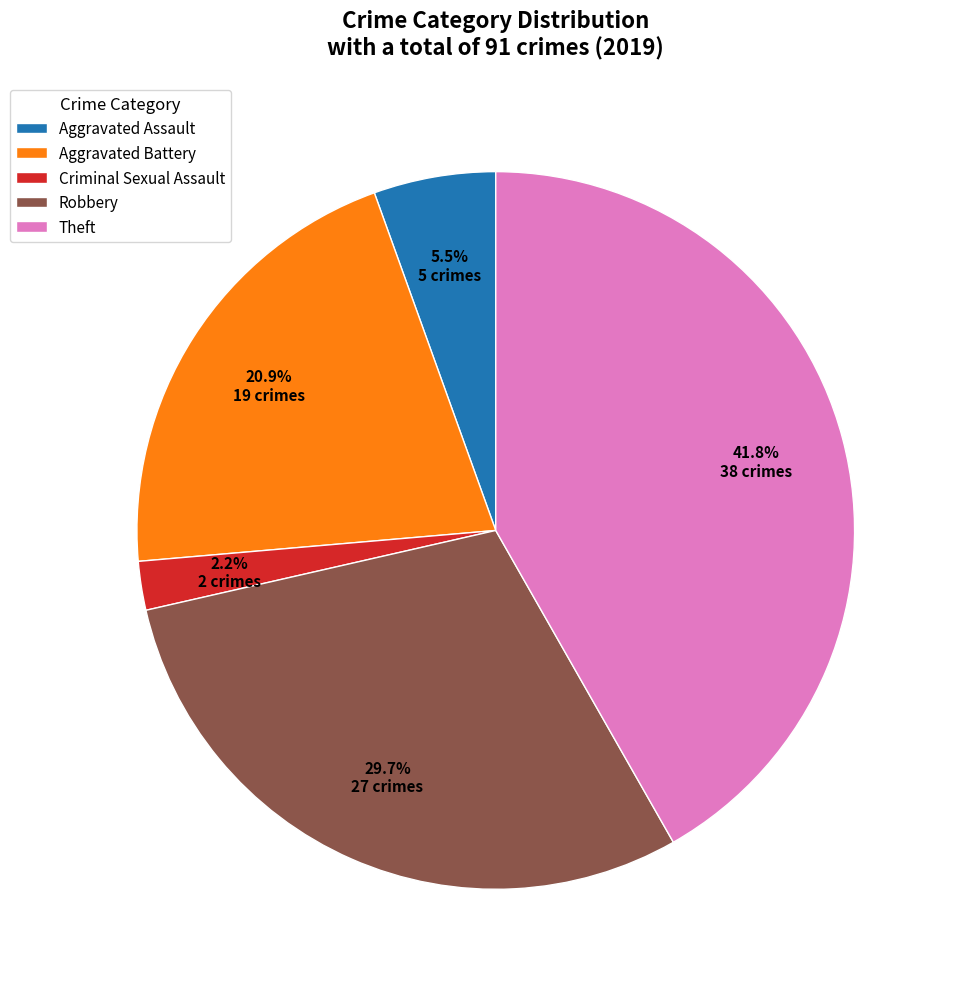

Is there any slice that represents more than half of the pie?

No